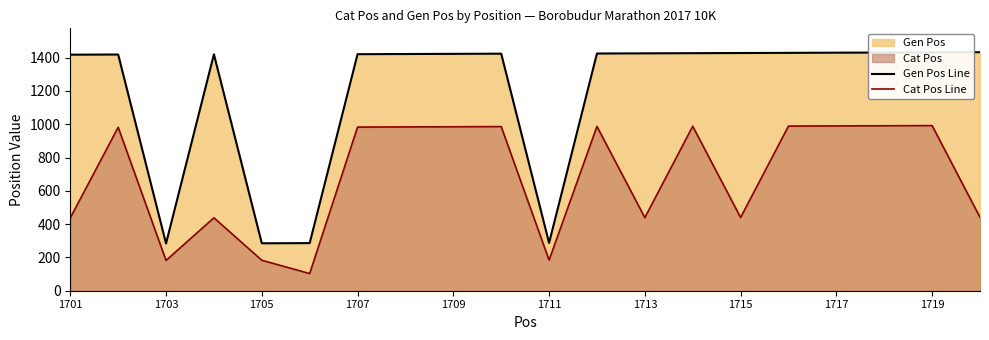

Where is Gen Pos Line nearest to the value 858?

1701